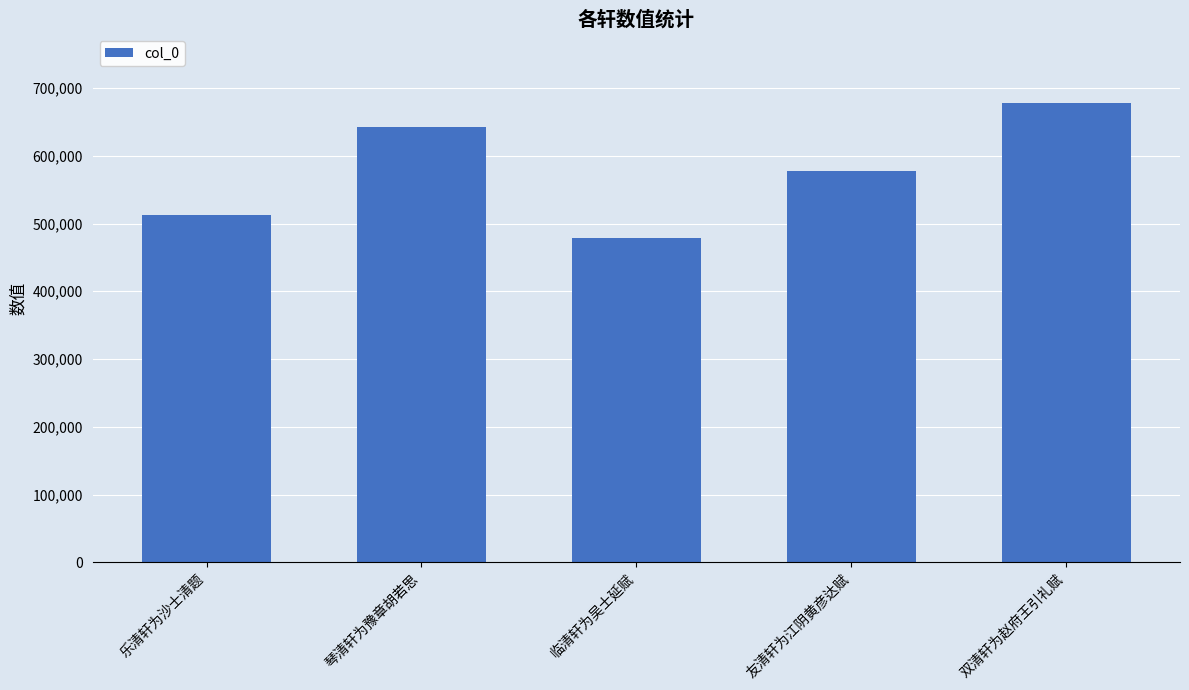

What is the change in value from 乐清轩为沙士清题 to 双清轩为赵府王引礼赋?

+166226